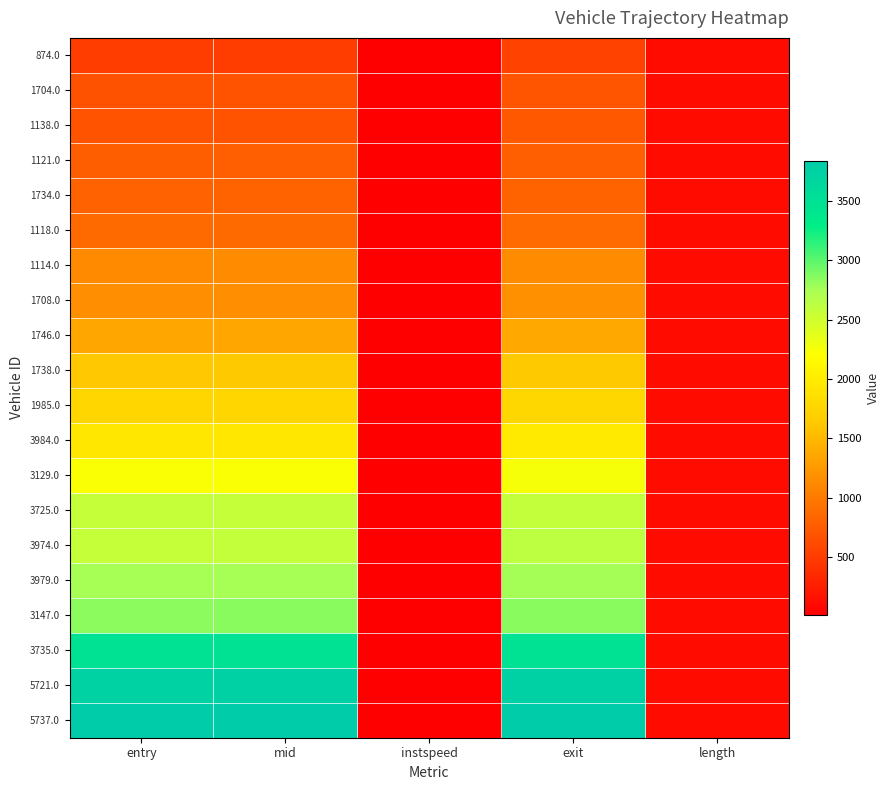

What is the total value across all series at instspeed?

249.4